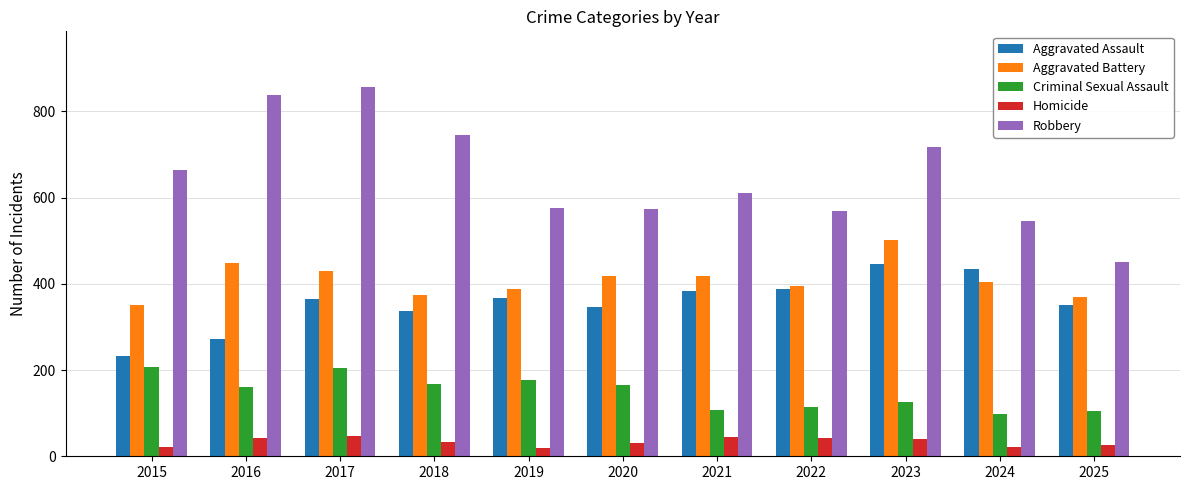

What is the difference between the Aggravated Assault values at 2020 and 2022?

42